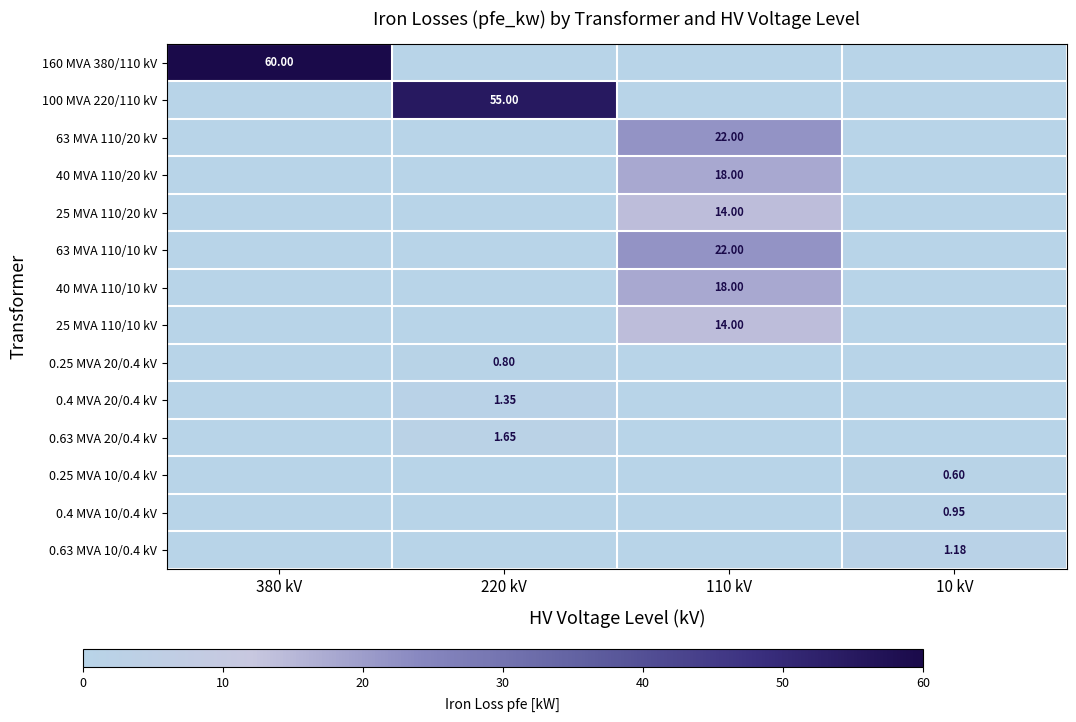

How many positive values does the 40 MVA 110/10 kV series have?

1